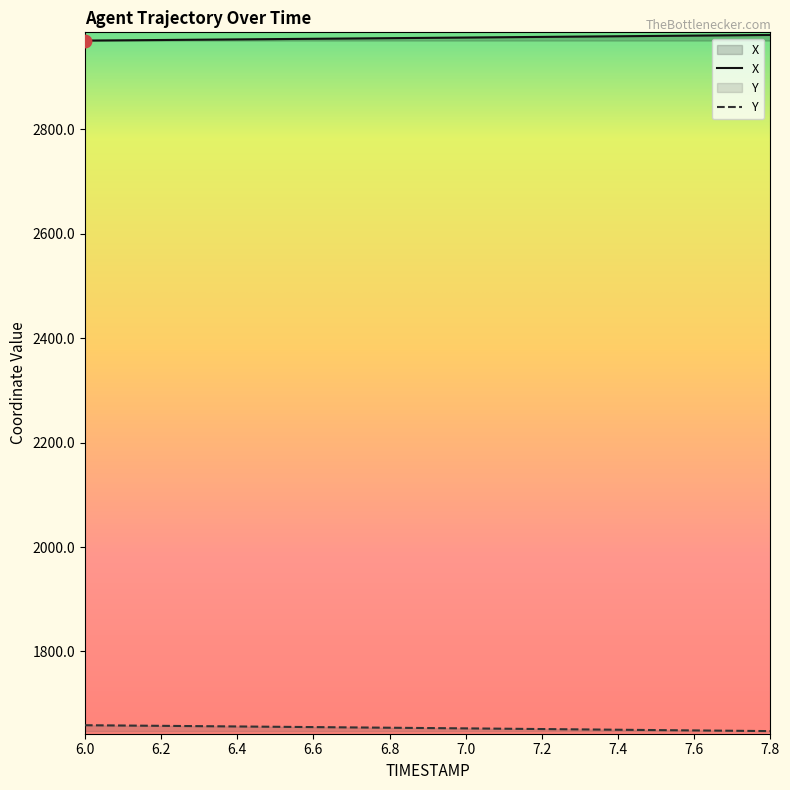

At how many categories does at least one series exceed 1853?

19